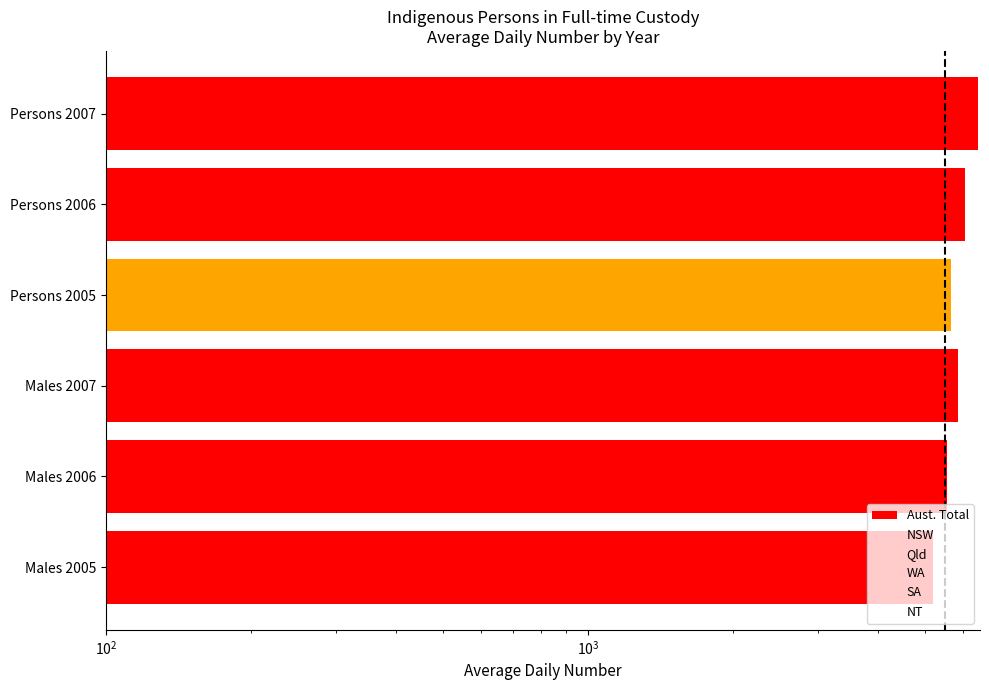

At how many categories does at least one series exceed 336?

6